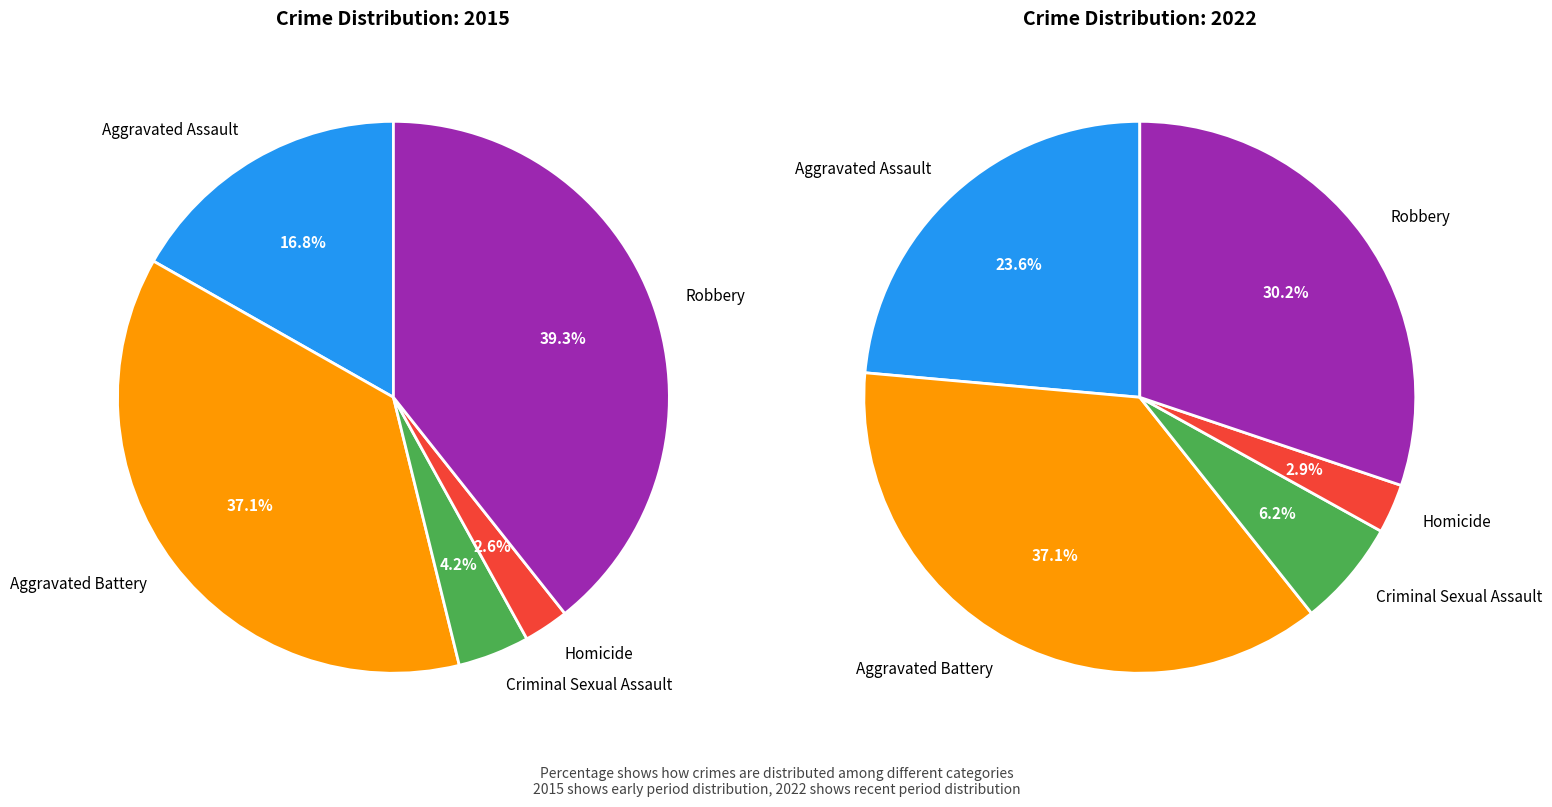

Is there a majority slice in this chart?

No